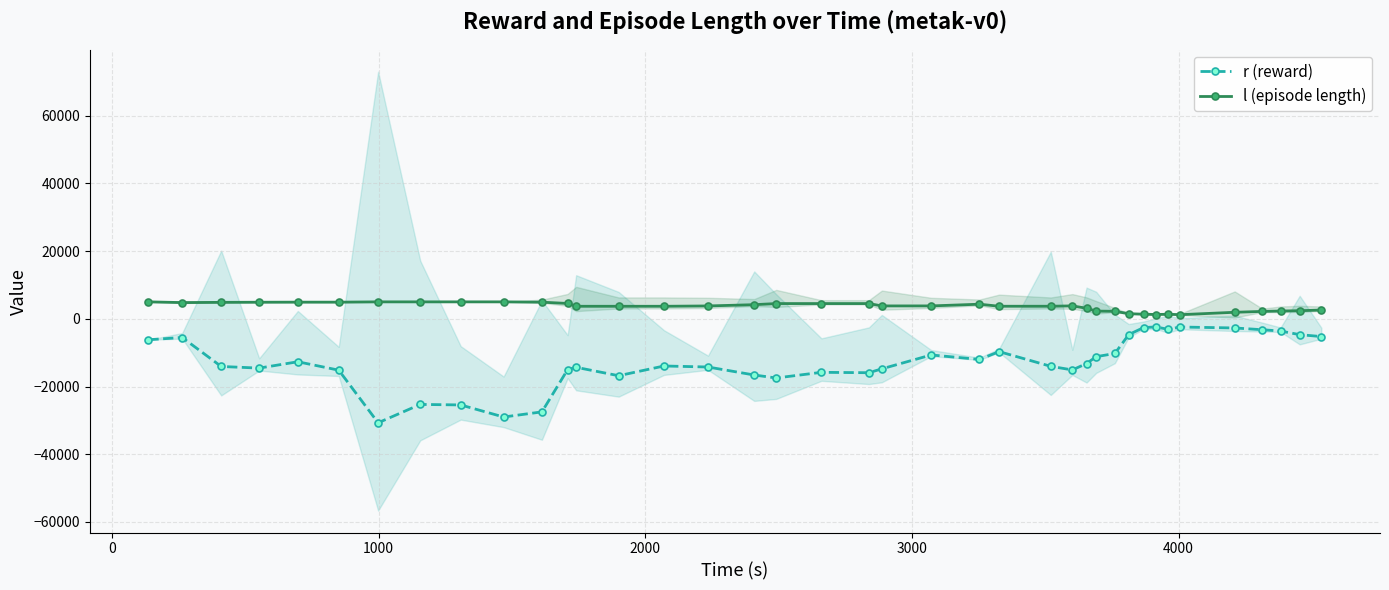

What is the highest value of the l (episode length) series?

5001.0